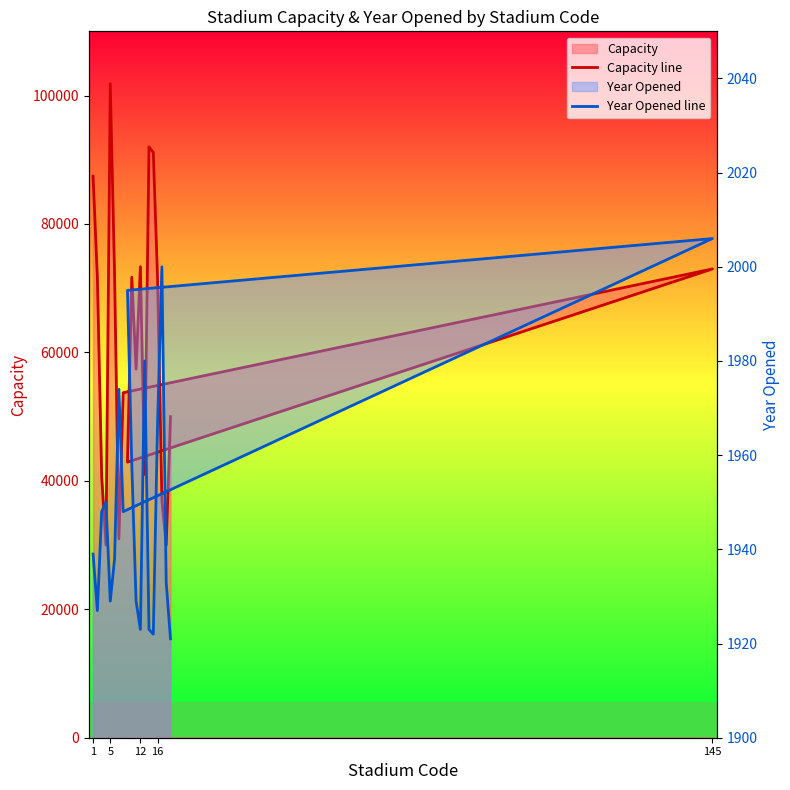

Which category has the lowest value in the Year Opened line series?

19